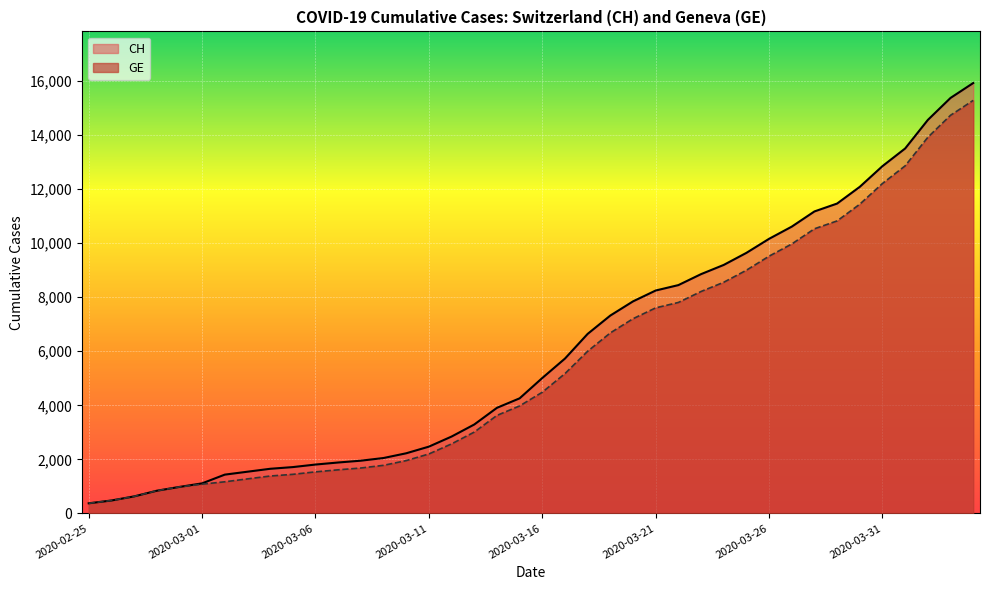

Is the value of GE at 2020-03-10 greater than the value of CH at 2020-02-29?

Yes